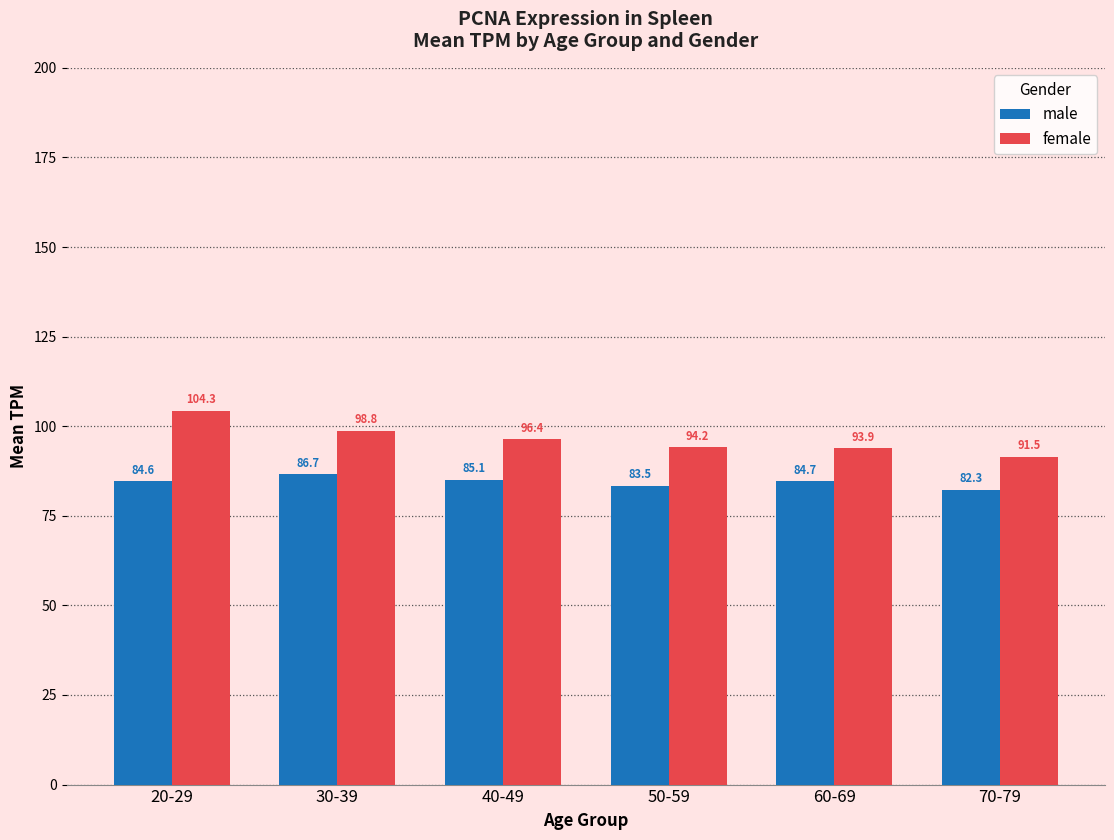

What is the difference between the second highest and minimum values in the female series?

7.2